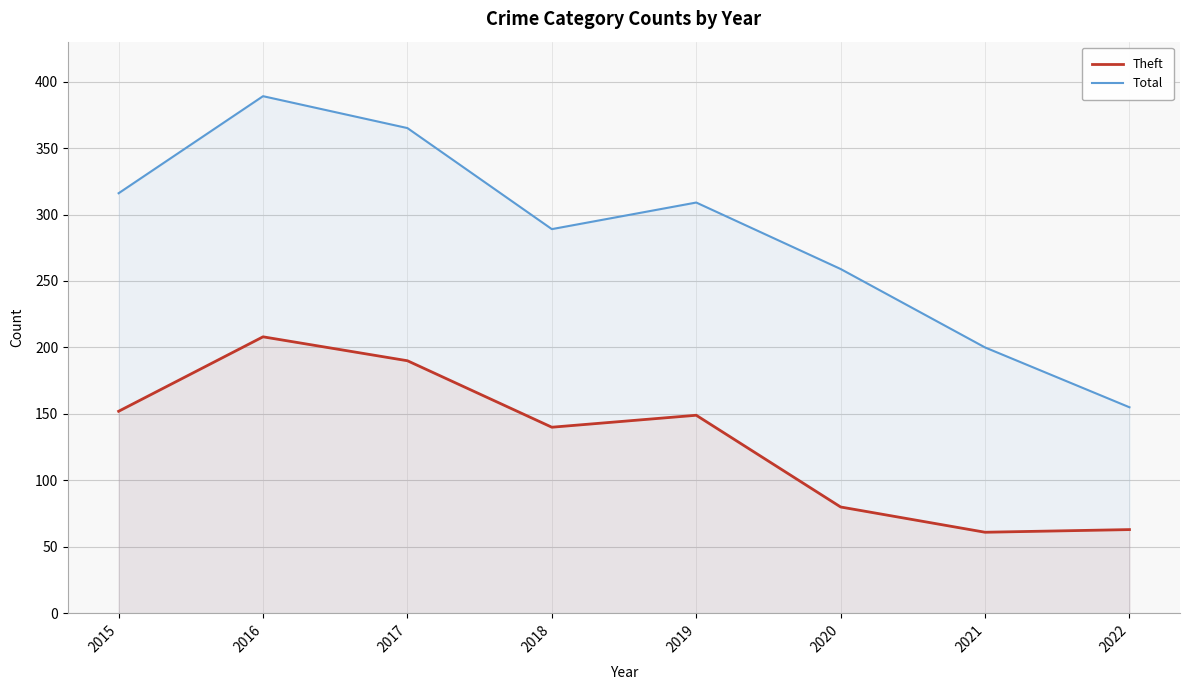

True or false: Theft and Total cross at least once.

False